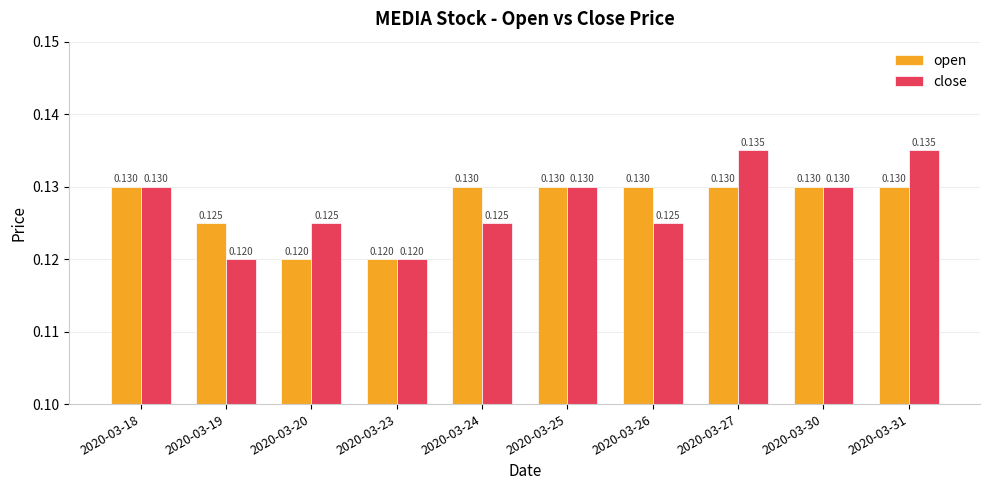

Between 2020-03-20 and 2020-03-26, which series saw the biggest shift?

open